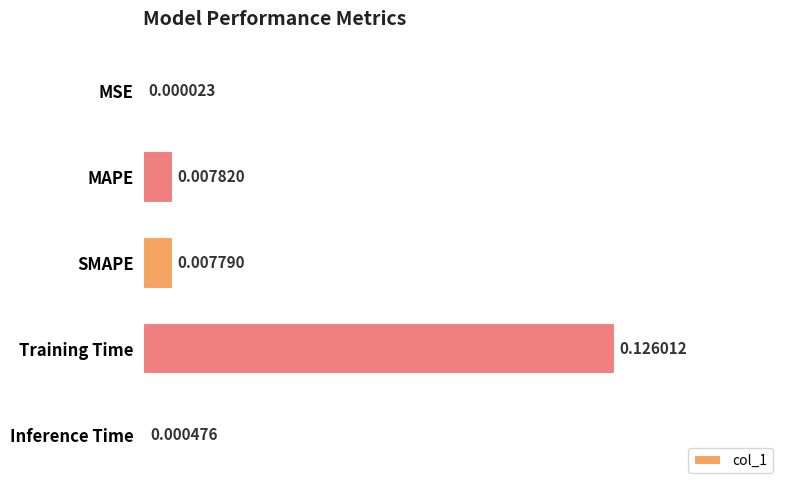

At which label is the value closest to 0?

MSE